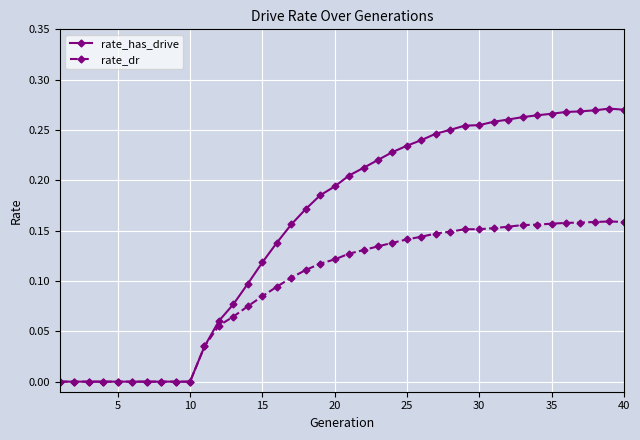

List the series in order of their peak value, highest first.

rate_has_drive, rate_dr